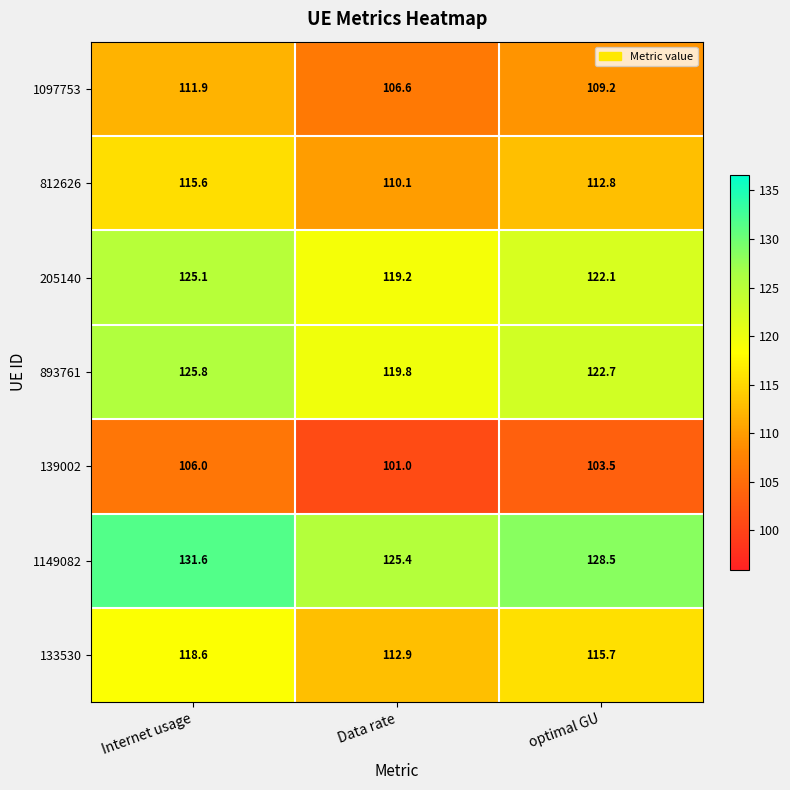

True or false: 139002 has a value of 103.5 at optimal GU.

True